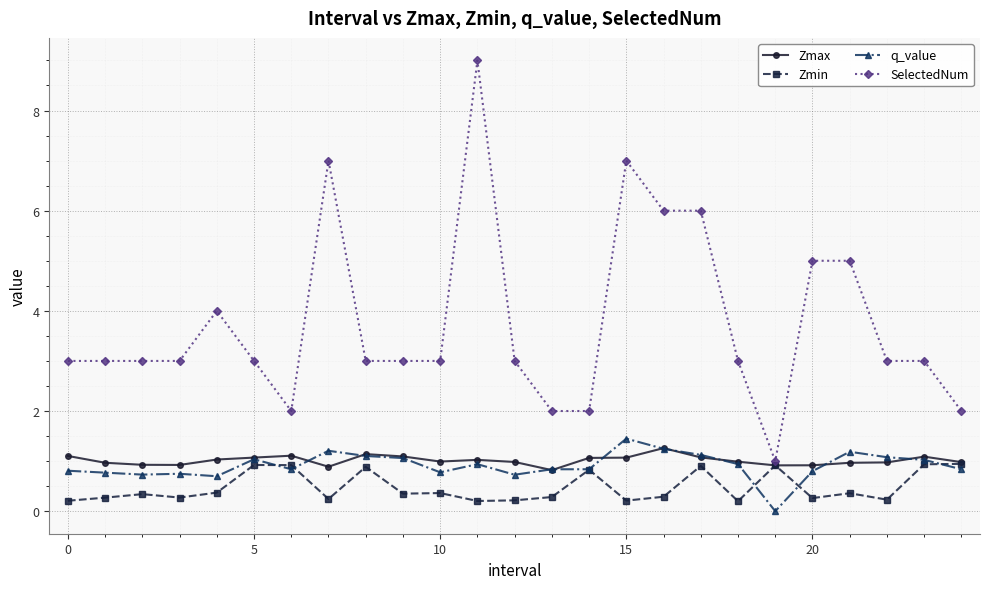

Which series has the largest total across all categories?

SelectedNum